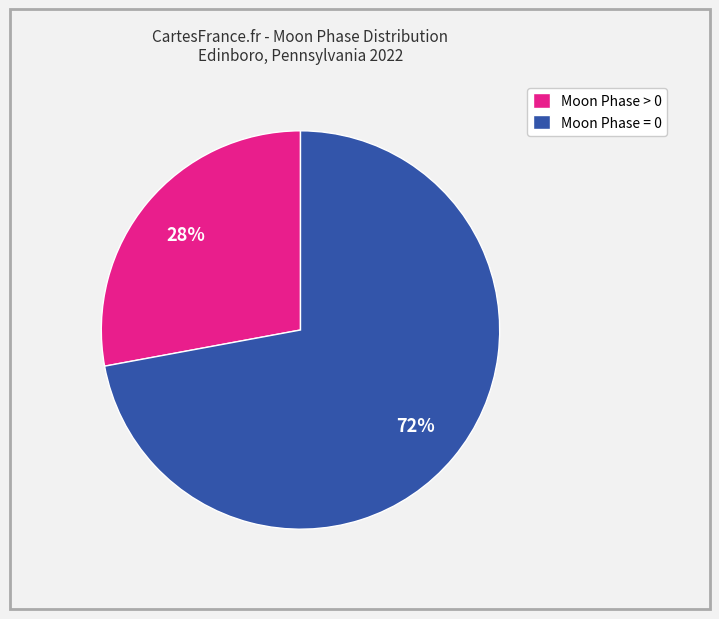

Is there any slice that represents more than half of the pie?

Yes